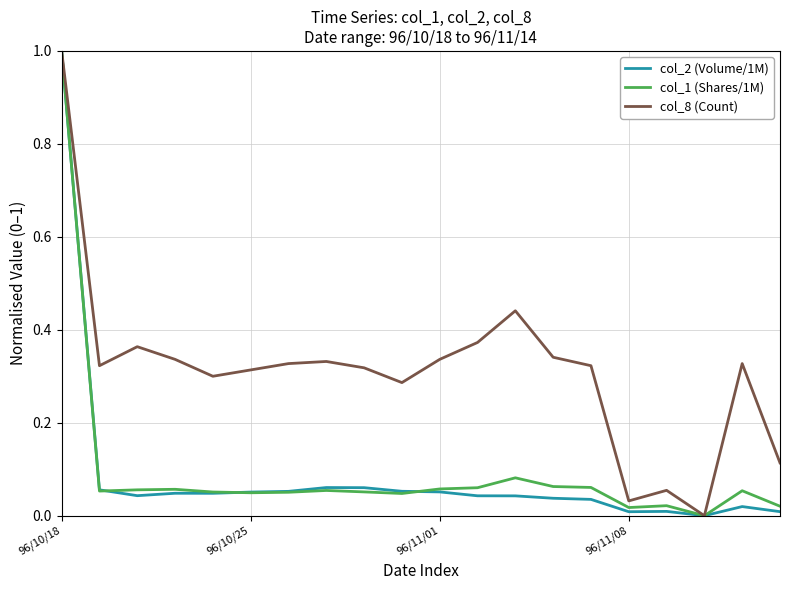

Which series has the largest total across all categories?

col_8 (Count)